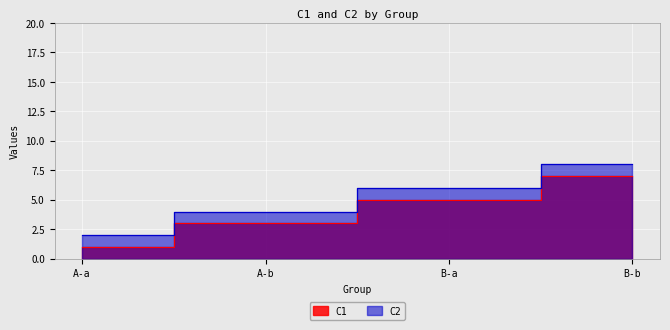

Which has a higher value, A-b or B-a?

B-a